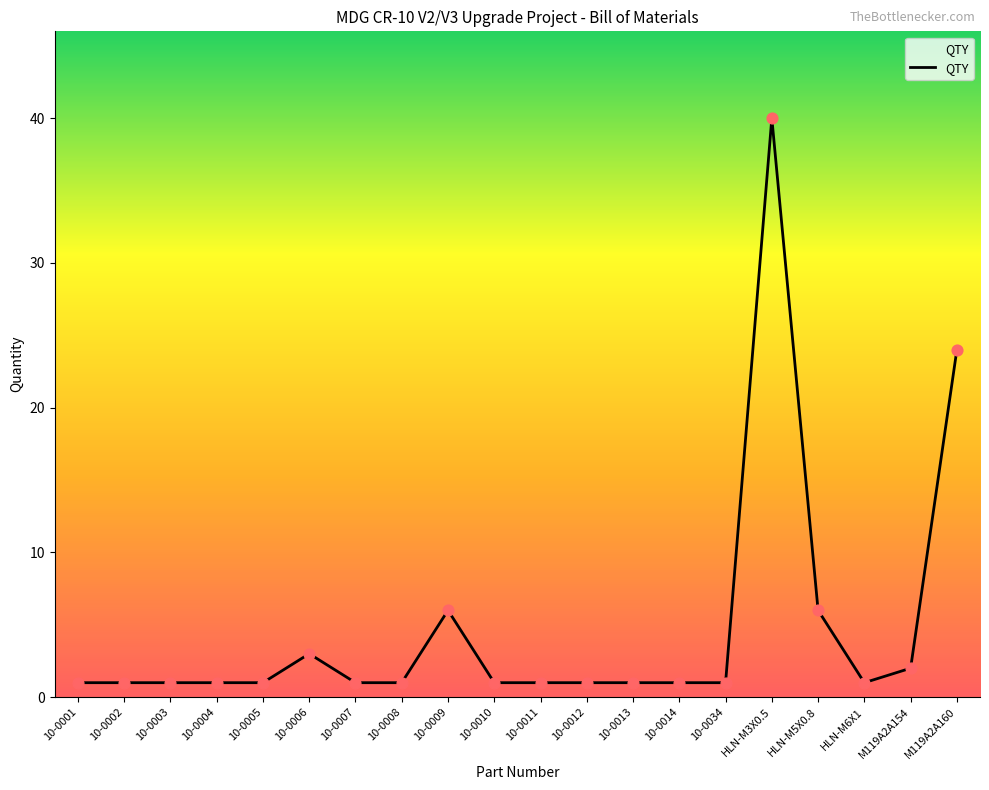

Approximately how many times larger is the value at M119A2A154 compared to 10-0012?

2.0